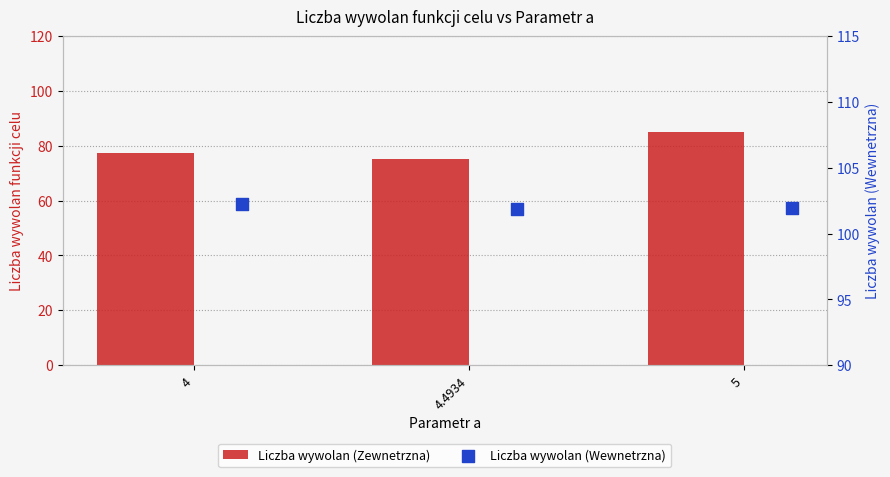

What is the total value across all series at 5?

186.9